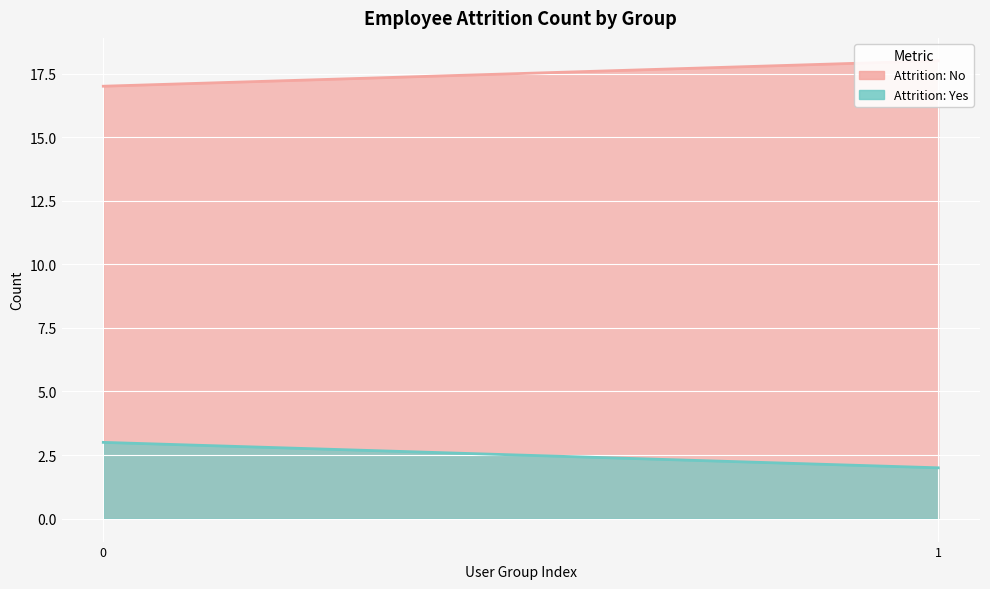

How many lines are shown in the chart?

2